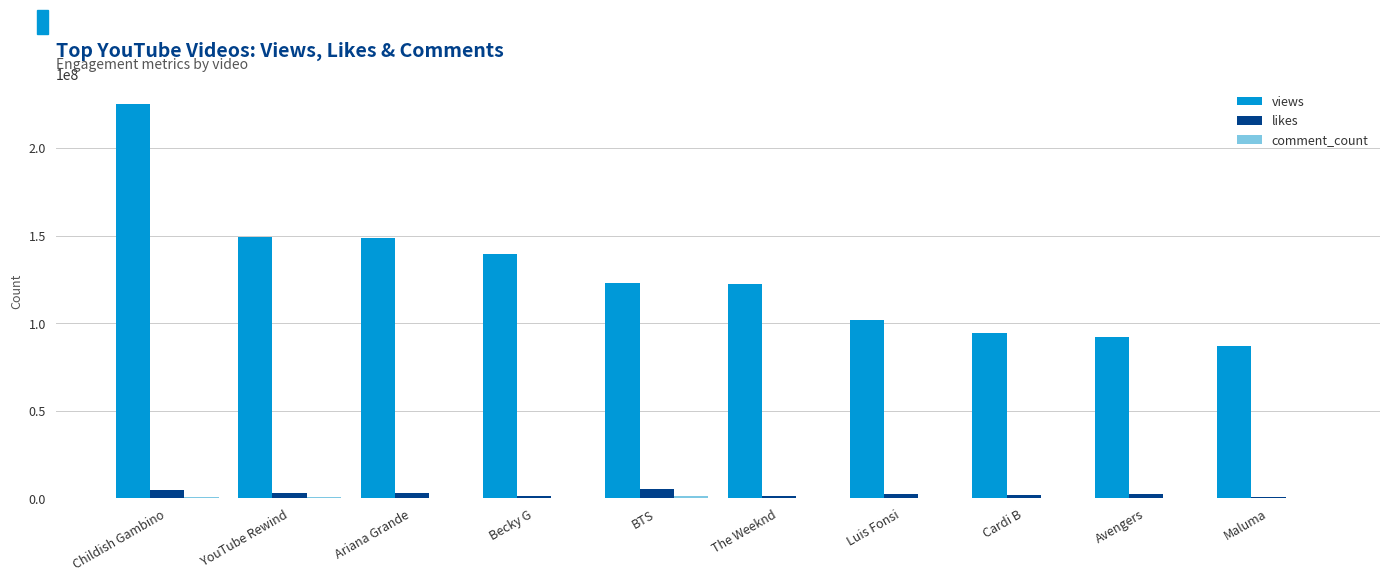

Is the value of views at Becky G greater than the value of likes at Cardi B?

Yes